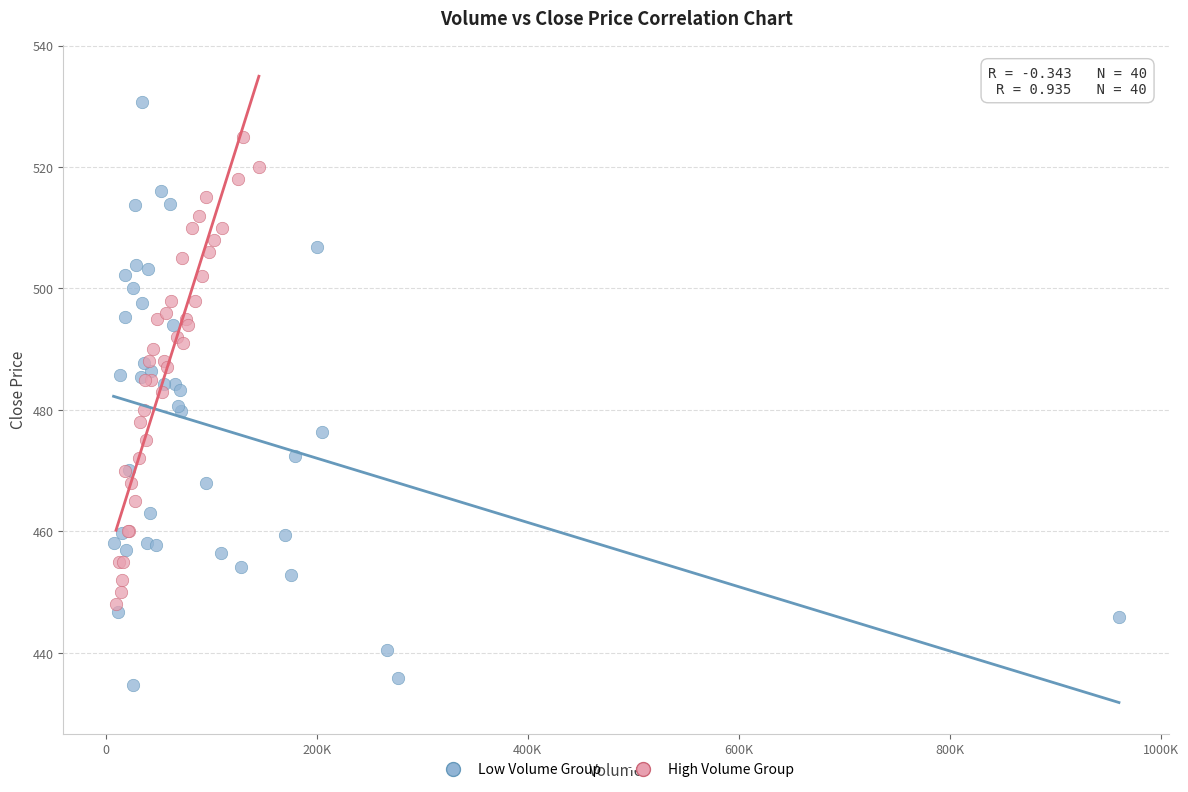

Which series has the widest spread of Y values?

Low Volume Group